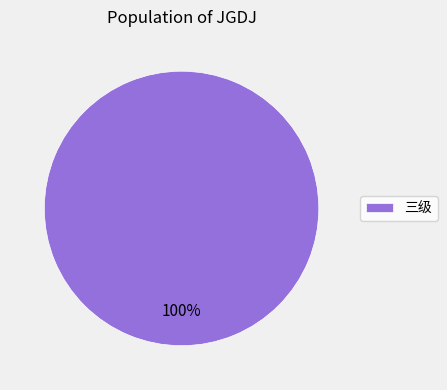

Is 三级 the majority of the pie?

Yes